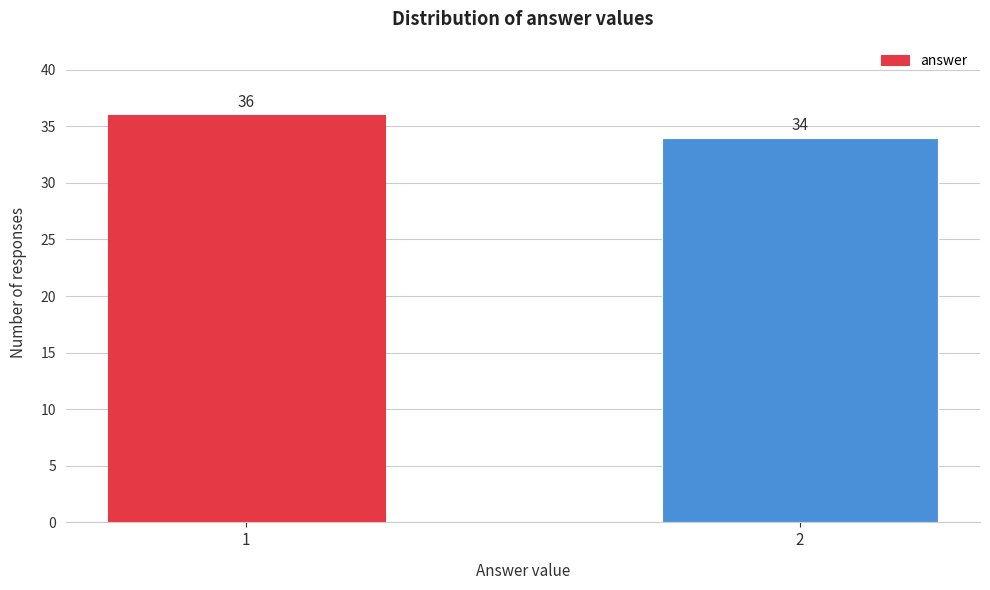

Reading right to left, extract all data points from this chart.

34	36